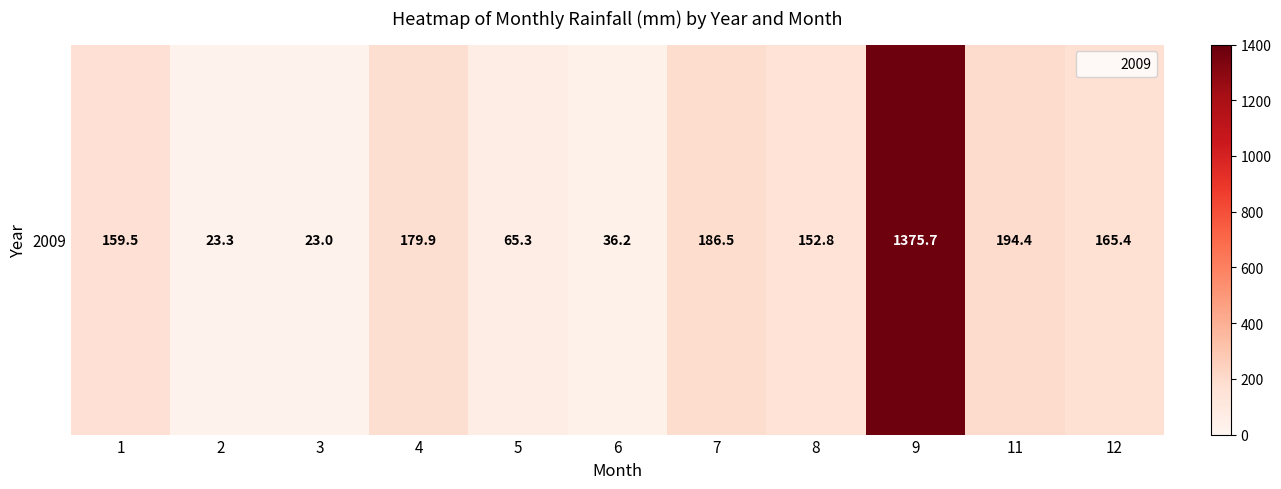

Which category has the lowest value across all series?

3